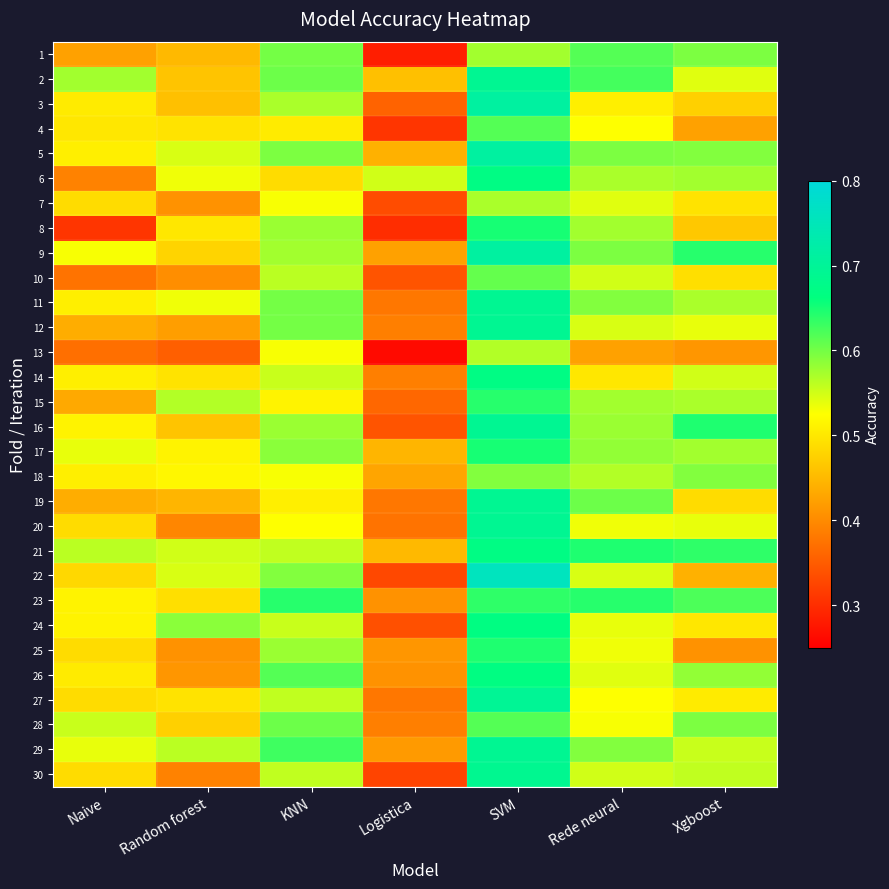

At Random forest, list the series in order from smallest to largest.

13, 30, 20, 10, 7, 25, 26, 12, 19, 1, 3, 2, 16, 28, 9, 23, 4, 14, 27, 8, 17, 18, 6, 11, 5, 22, 21, 29, 15, 24